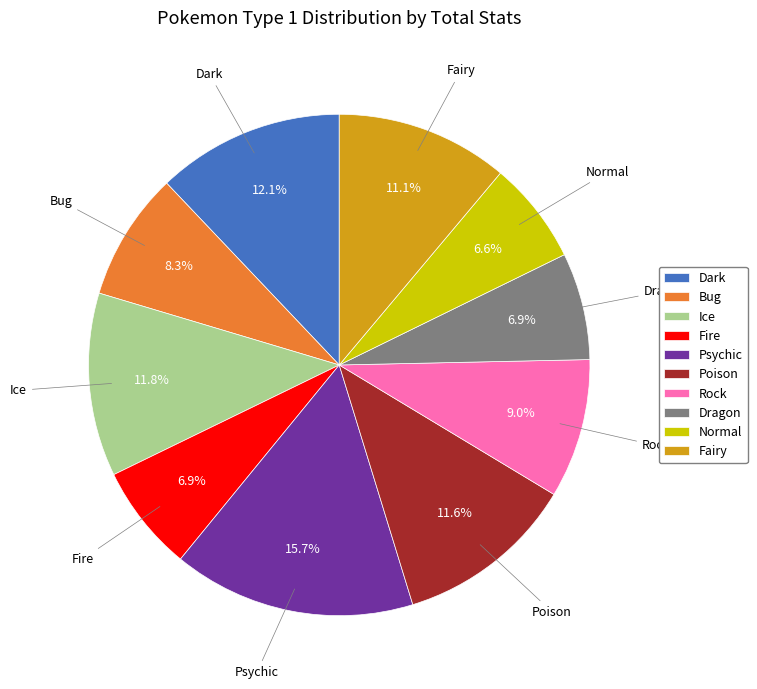

What percentage do Poison and Fire together represent?

18.5%